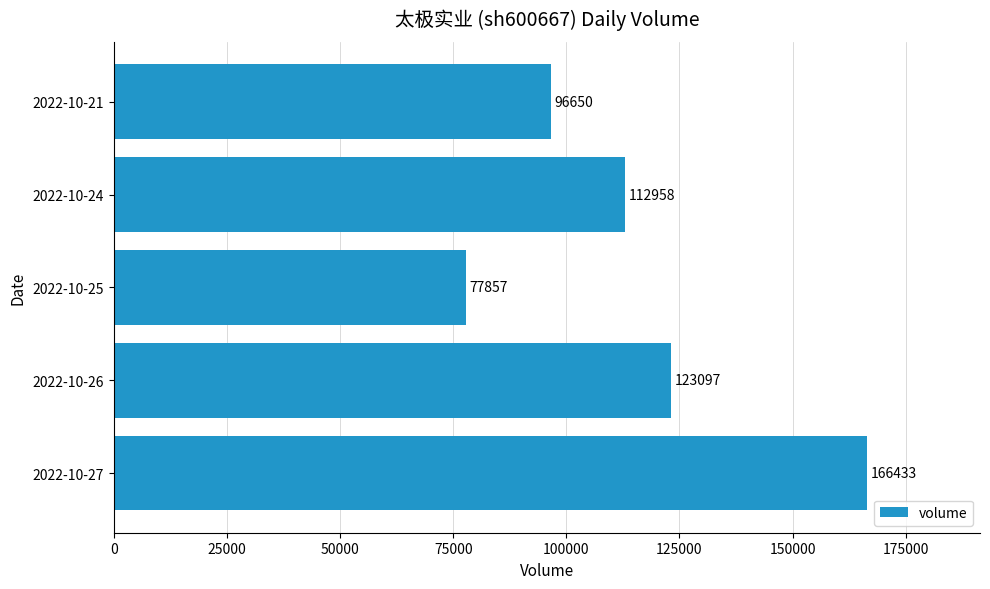

Count the number of categories in the chart.

5